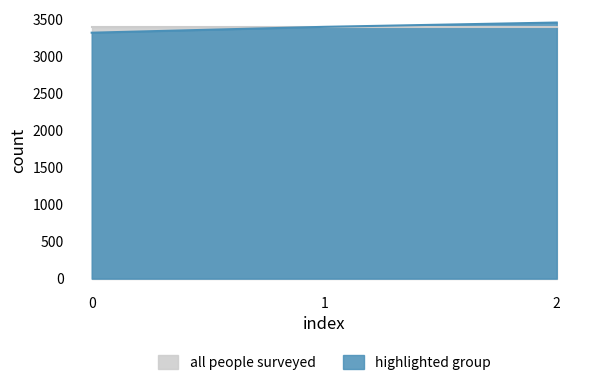

What is the ratio of the value at 2 to the value at 0?

1.0